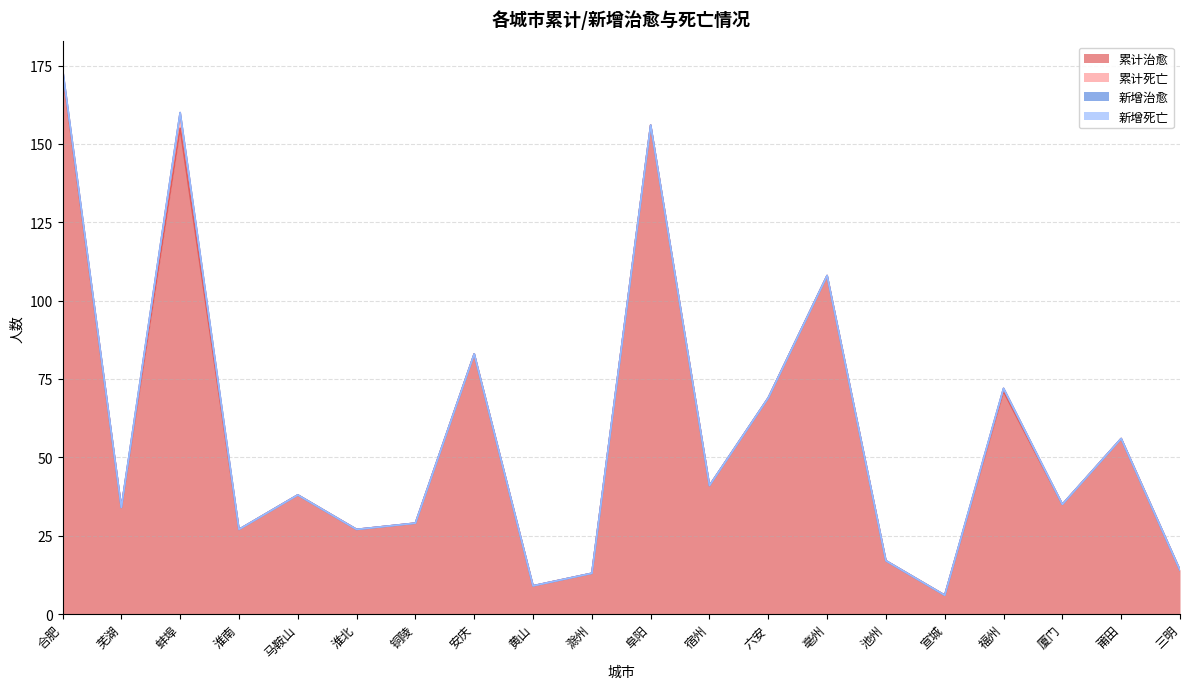

Rank the series by their maximum value, from lowest to highest.

新增治愈, 新增死亡, 累计死亡, 累计治愈